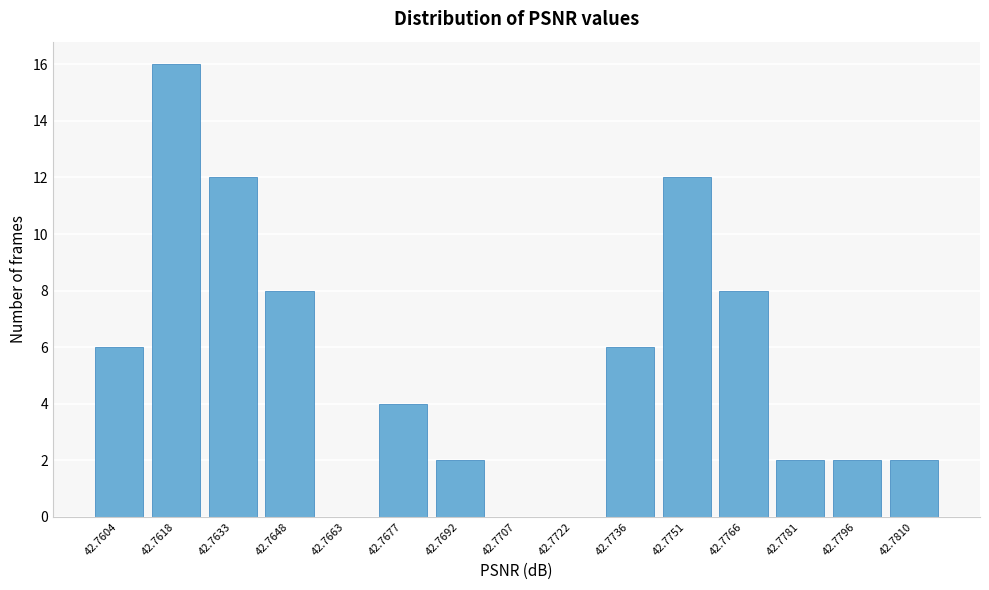

Reading left to right, list all the values displayed in this chart.

42.7604=6	42.7618=16	42.7633=12	42.7648=8	42.7663=0	42.7677=4	42.7692=2	42.7707=0	42.7722=0	42.7736=6	42.7751=12	42.7766=8	42.7781=2	42.7796=2	42.7810=2